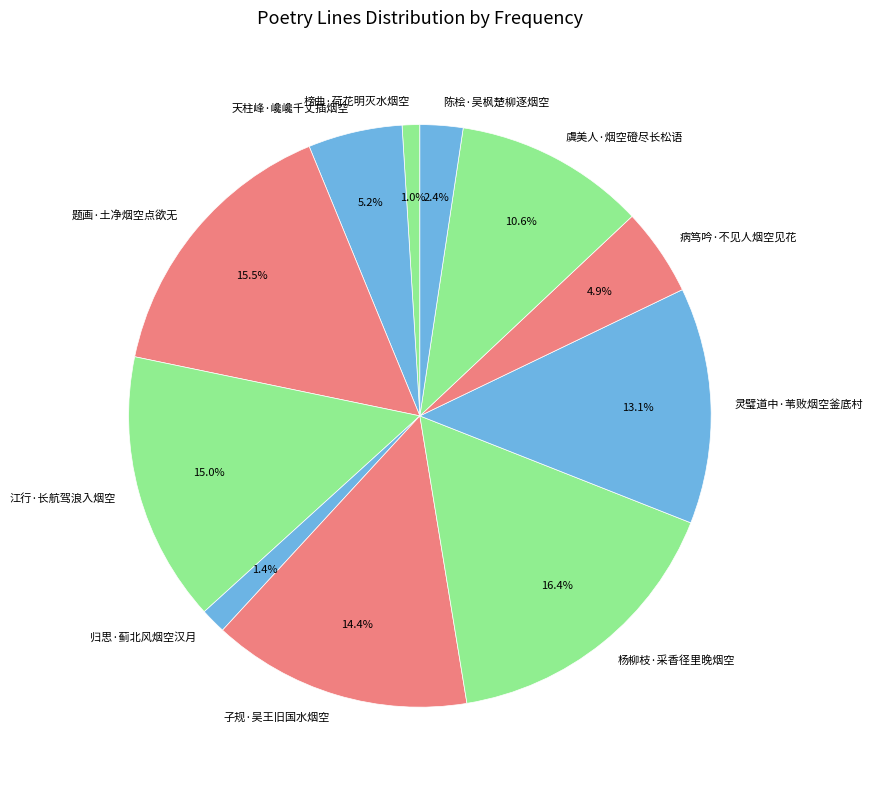

What is the ratio of the value at 灵璧道中·苇败烟空釜底村 to the value at 杨柳枝·采香径里晚烟空?

0.8